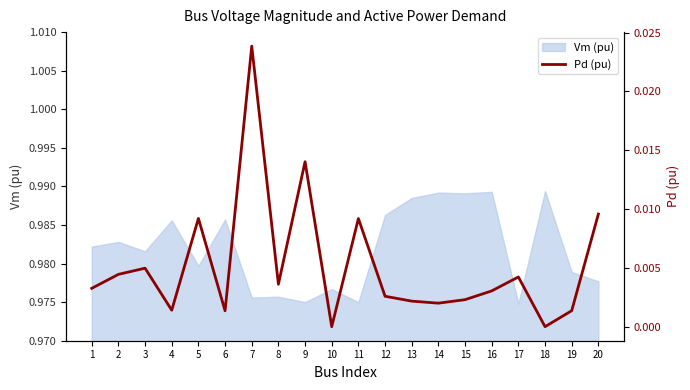

The Vm (pu) series shows 0.6 at 15. True or false?

False